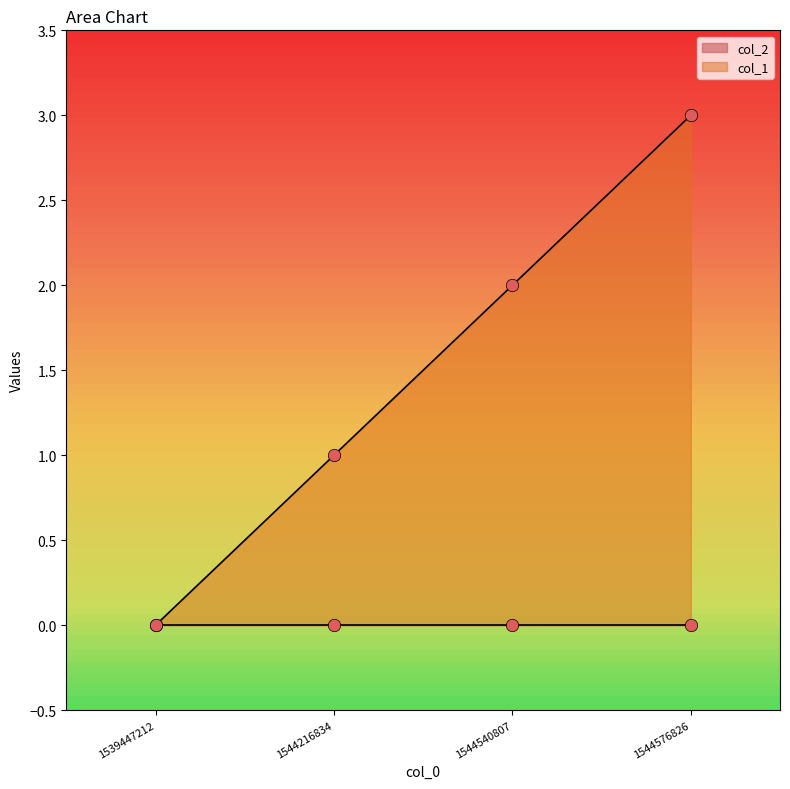

Which has a higher value, 1539447212 or 1544216834?

1544216834